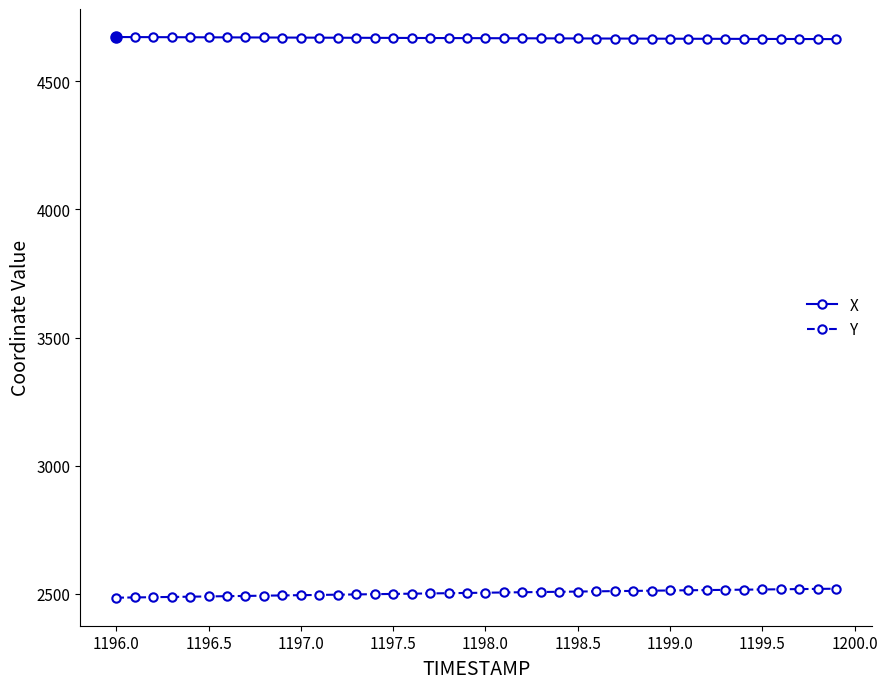

Rank the series by their average value, from lowest to highest.

Y, X